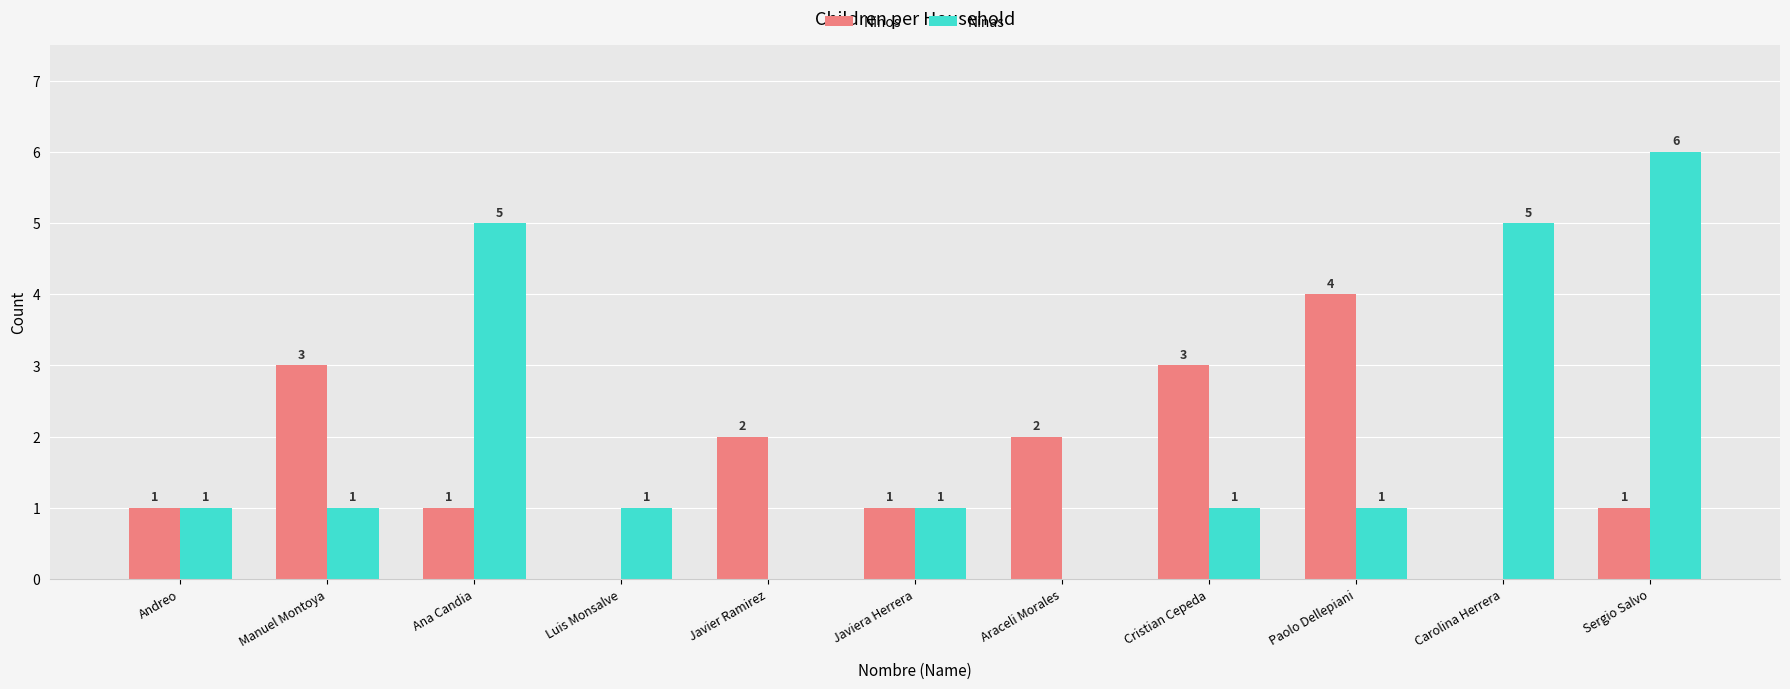

Count the Ninos values in the range 1 to 3.

8